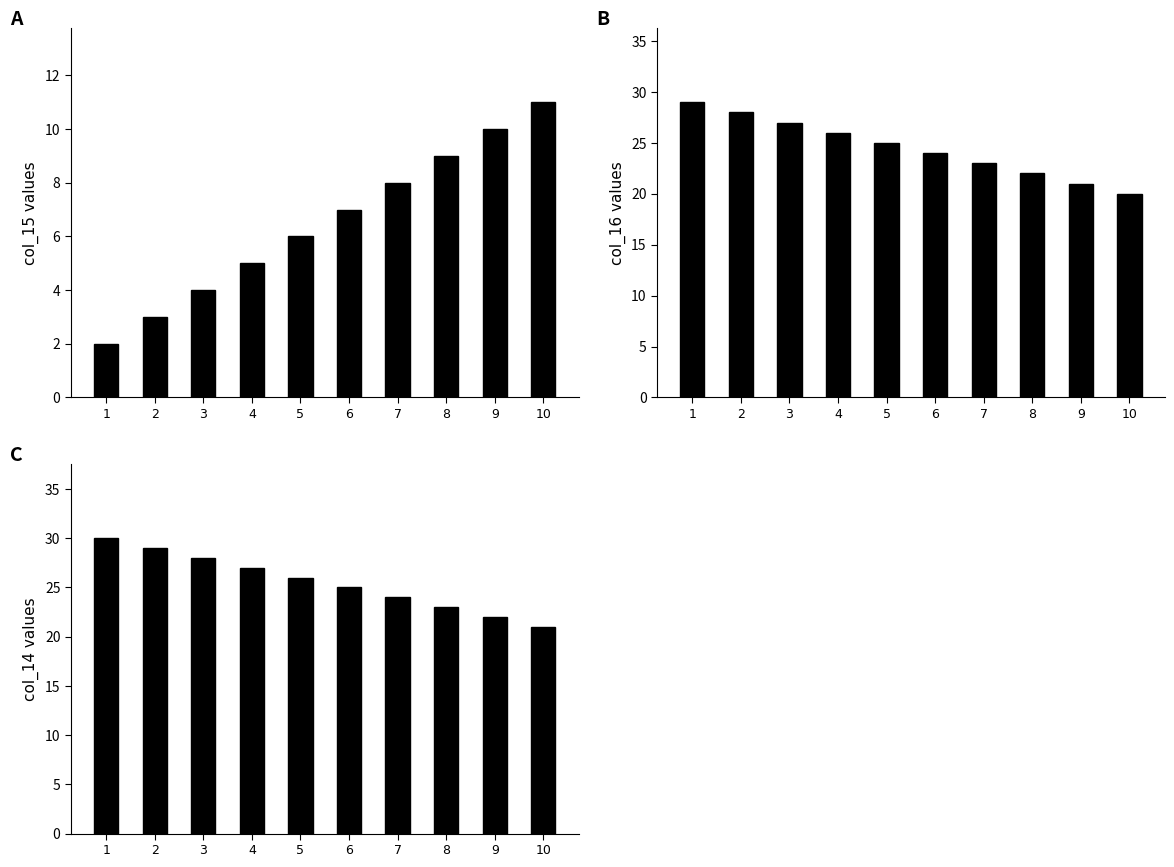

Reading left to right, what are all the values shown in this chart?

col_15: 1=2	2=3	3=4	4=5	5=6	6=7	7=8	8=9	9=10	10=11
col_16: 1=29	2=28	3=27	4=26	5=25	6=24	7=23	8=22	9=21	10=20
col_14: 1=30	2=29	3=28	4=27	5=26	6=25	7=24	8=23	9=22	10=21